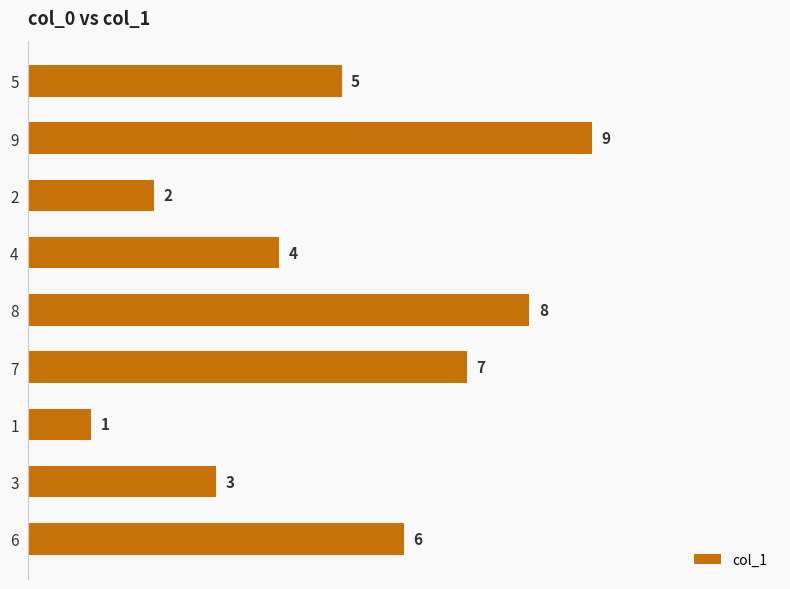

Which has a higher value, 6 or 8?

8